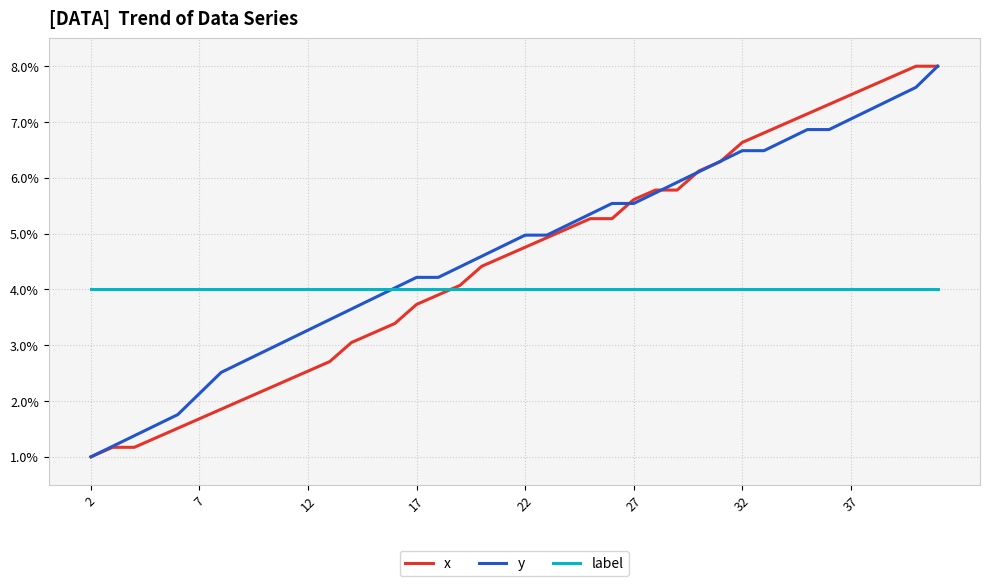

What is the maximum value shown in the chart?

8.0